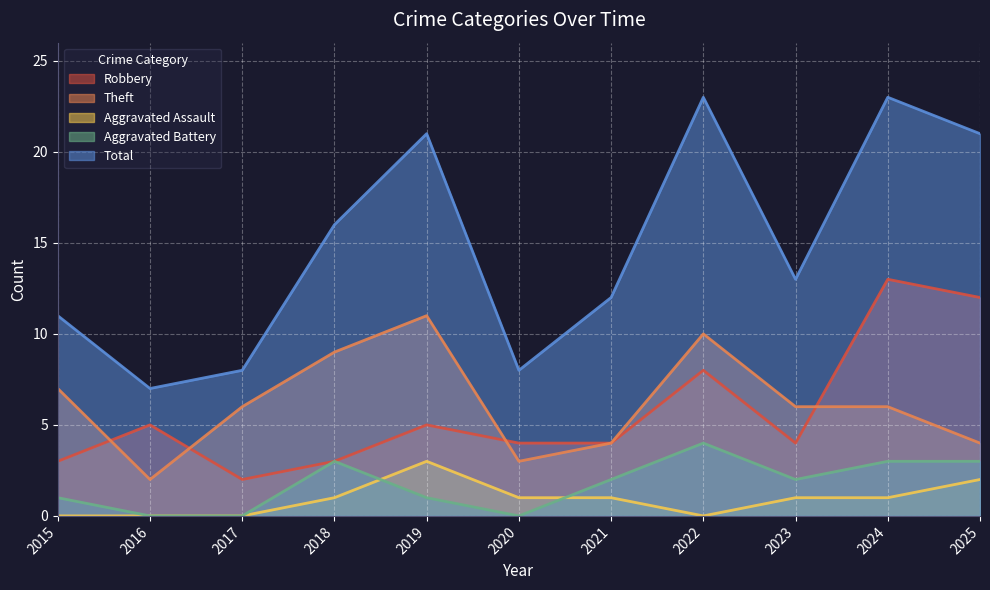

At which label is Aggravated Battery closest to 2?

2021